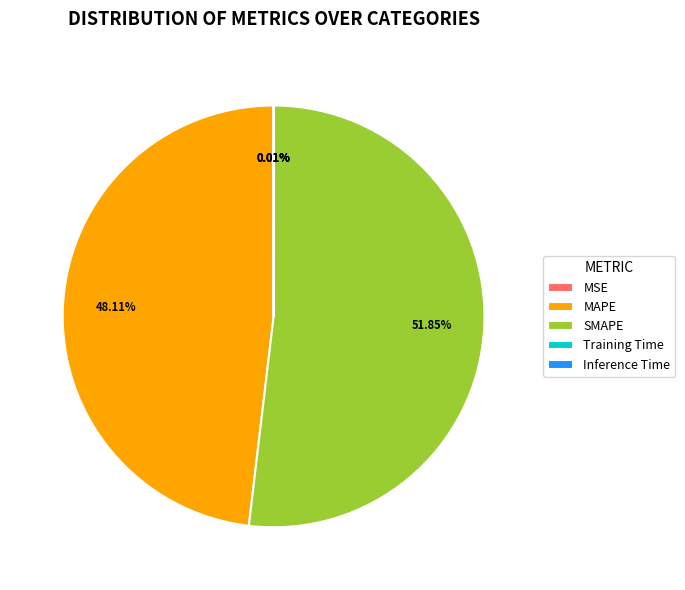

Does SMAPE account for over 50% of the chart?

Yes